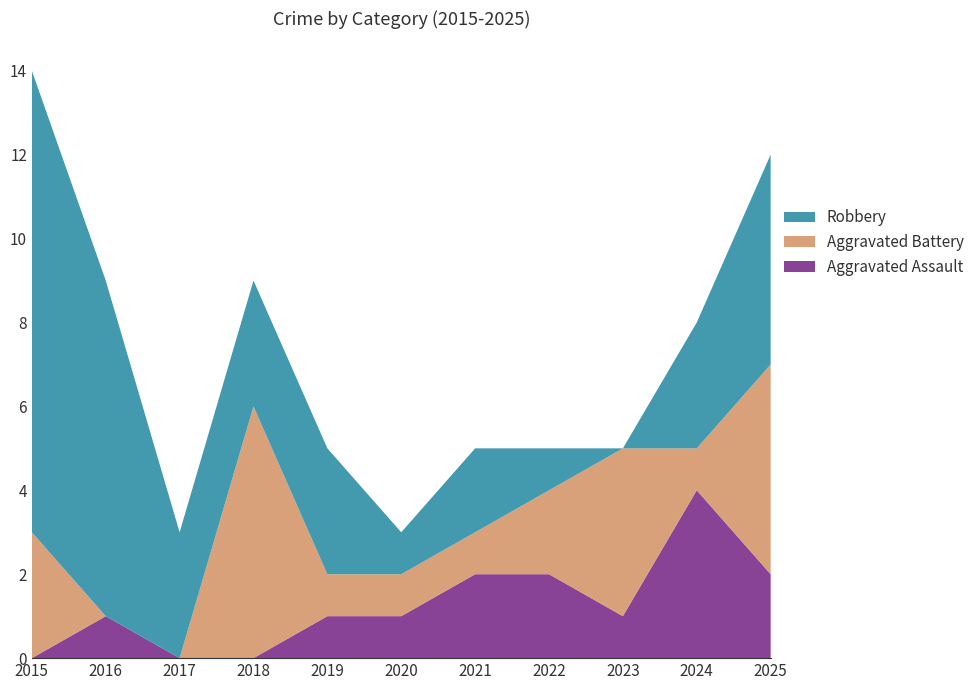

Reading left to right, what are all the values shown in this chart?

Aggravated Assault: 2015=0	2016=1	2017=0	2018=0	2019=1	2020=1	2021=2	2022=2	2023=1	2024=4	2025=2
Aggravated Battery: 2015=3	2016=0	2017=0	2018=6	2019=1	2020=1	2021=1	2022=2	2023=4	2024=1	2025=5
Robbery: 2015=11	2016=8	2017=3	2018=3	2019=3	2020=1	2021=2	2022=1	2023=0	2024=3	2025=5